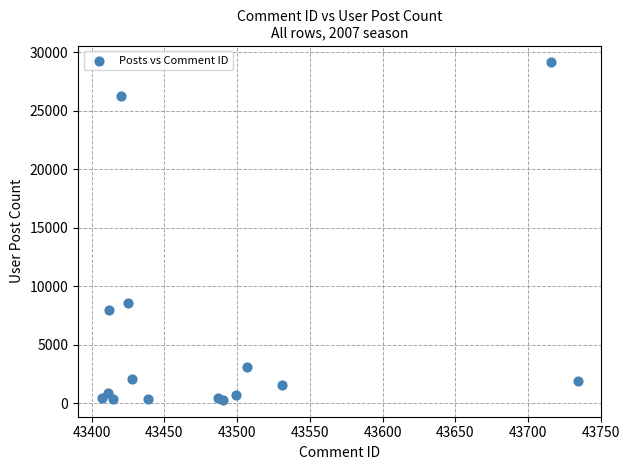

What Y value in the scatter plot is closest to 14716?

8605